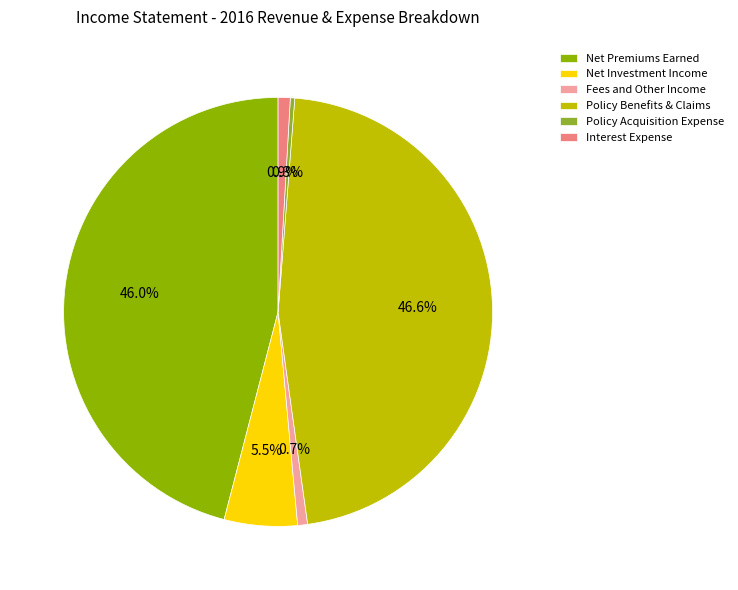

Approximately how many times larger is the value at Net Investment Income compared to Policy Benefits & Claims?

0.1